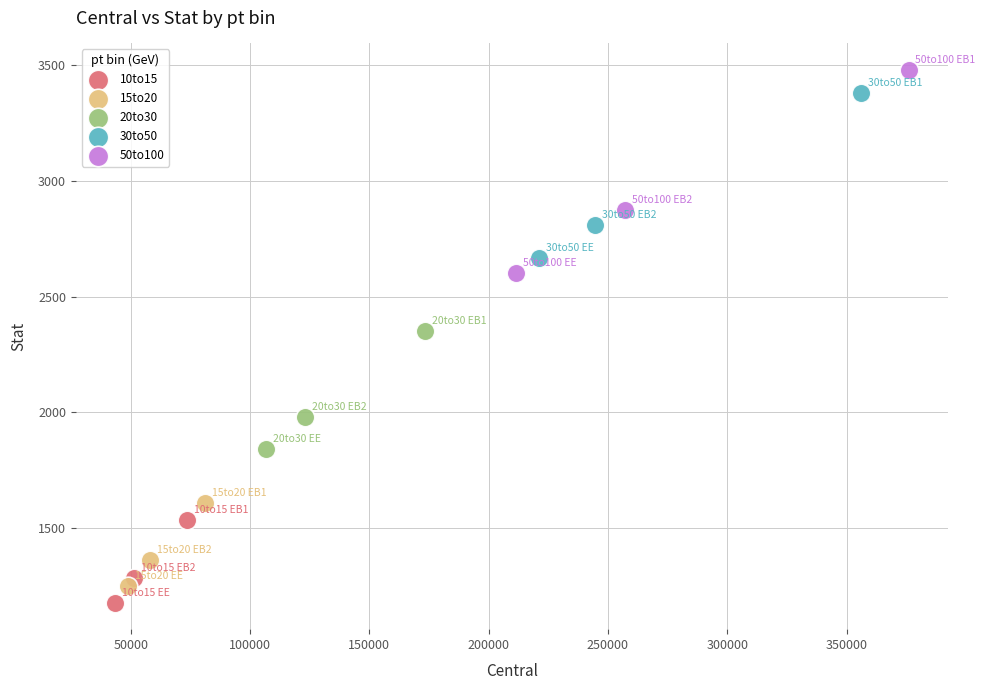

Which series has the widest spread of Y values?

50to100